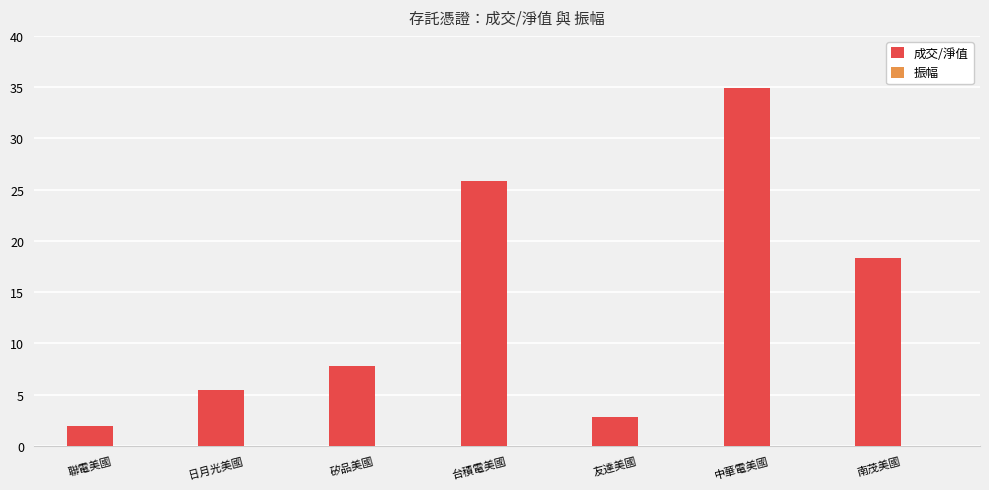

Which series changed the most between 友達美國 and 中華電美國?

成交/淨值